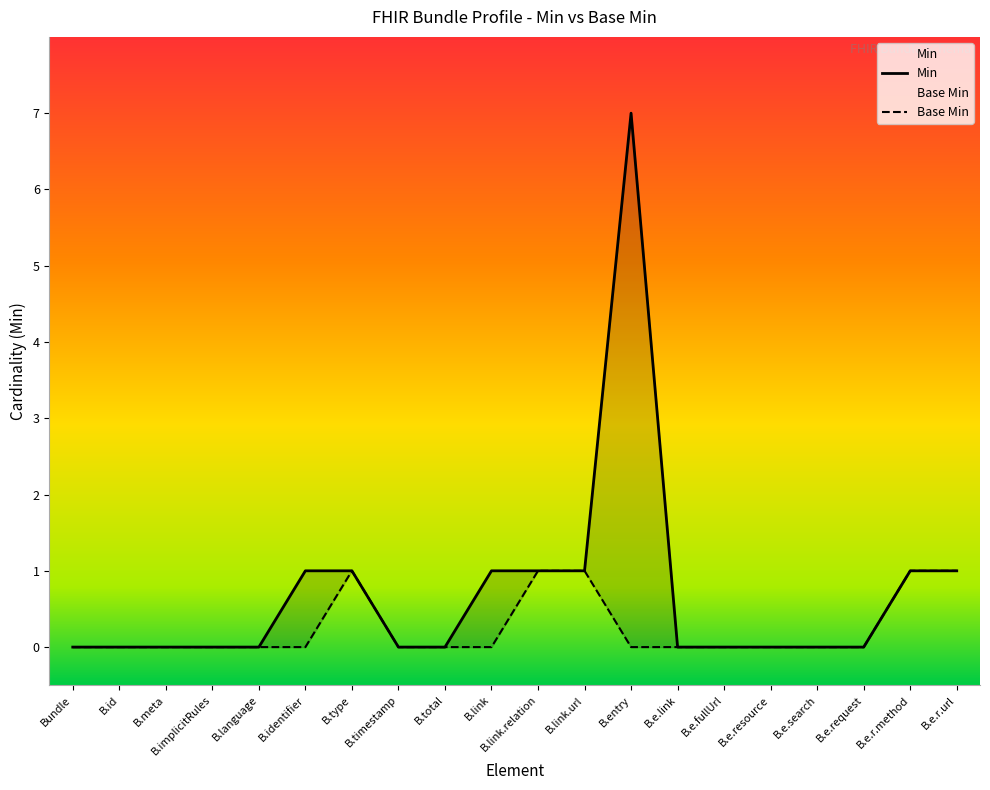

Reading left to right, list all the values displayed in this chart.

Min: 0	0	0	0	0	1	1	0	0	1	1	1	7	0	0	0	0	0	1	1
Base Min: 0	0	0	0	0	0	1	0	0	0	1	1	0	0	0	0	0	0	1	1